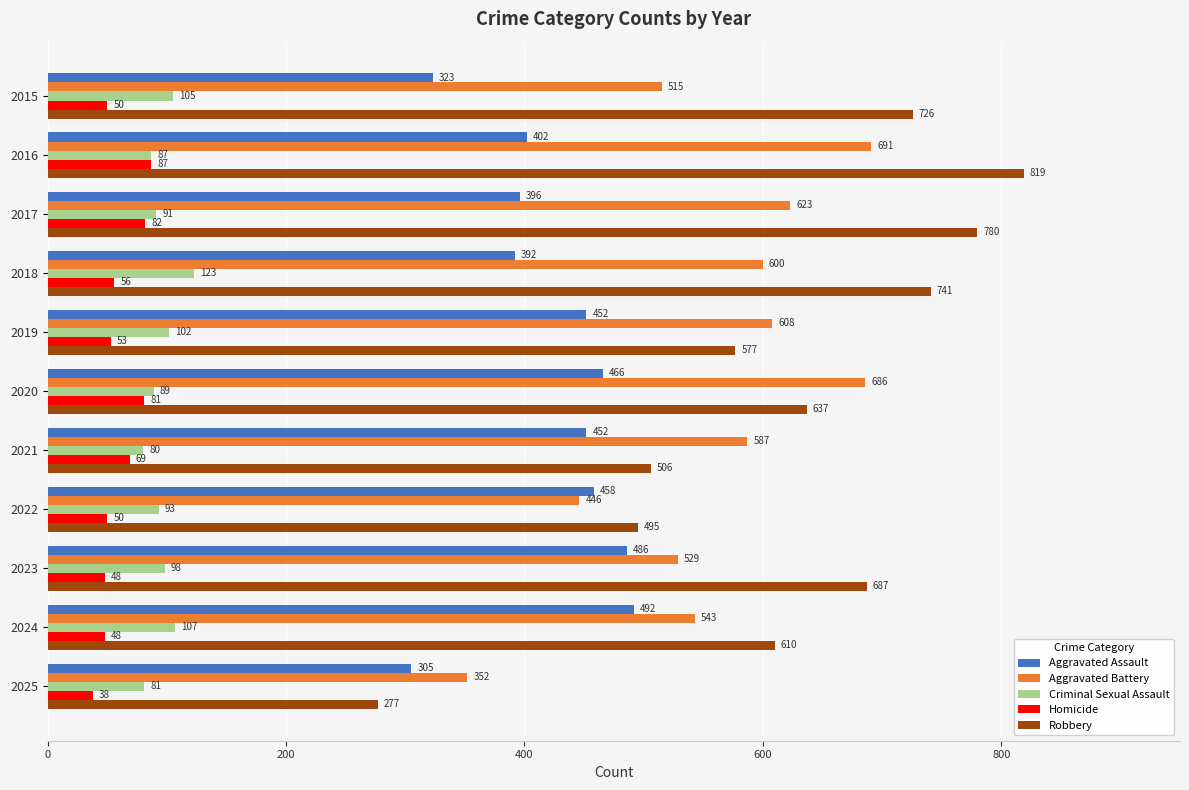

What is the difference between the Robbery values at 2017 and 2018?

39